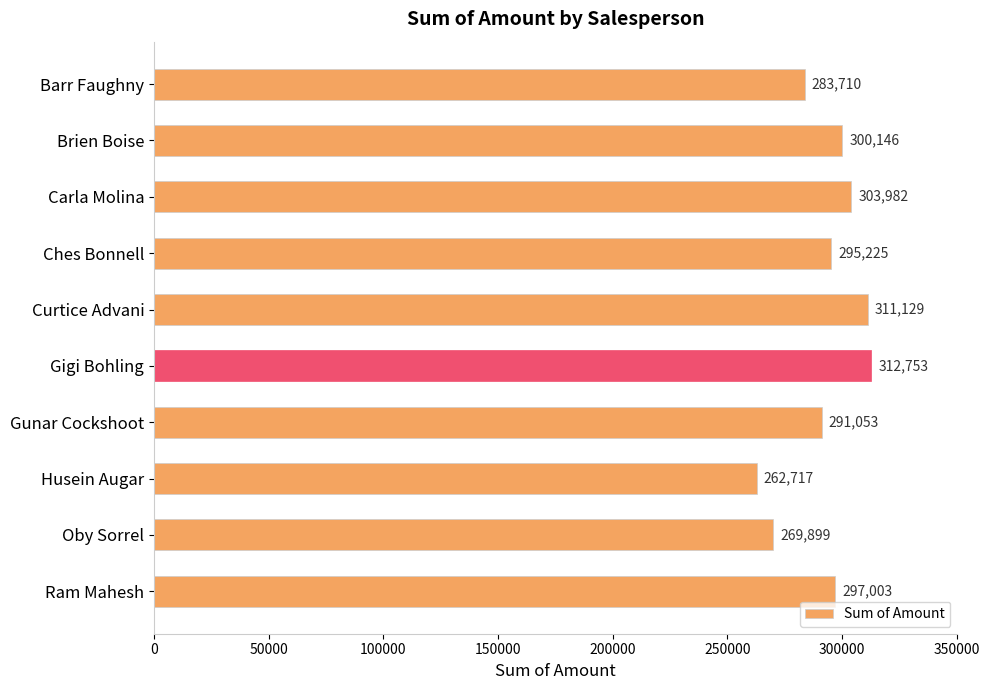

The chart shows a value of 291053 at Gunar Cockshoot. True or false?

True